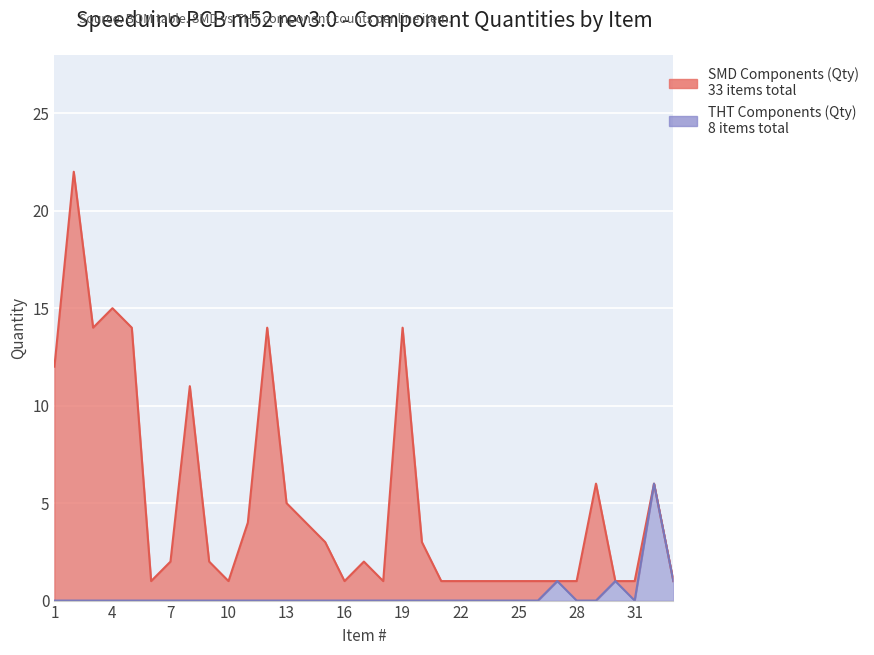

What is the sum of the SMD Components (Qty) values at 3 and 1?

26